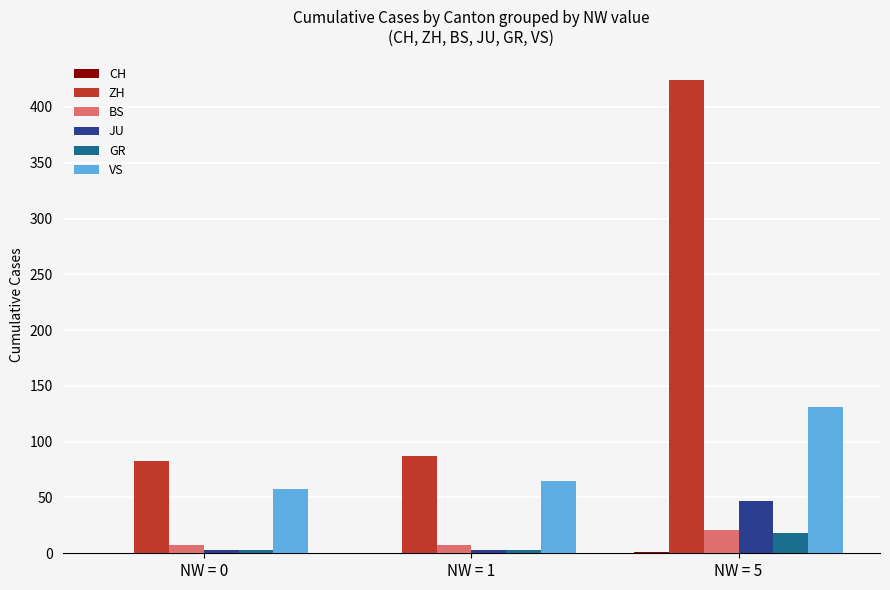

What is the maximum value shown in the chart?

424